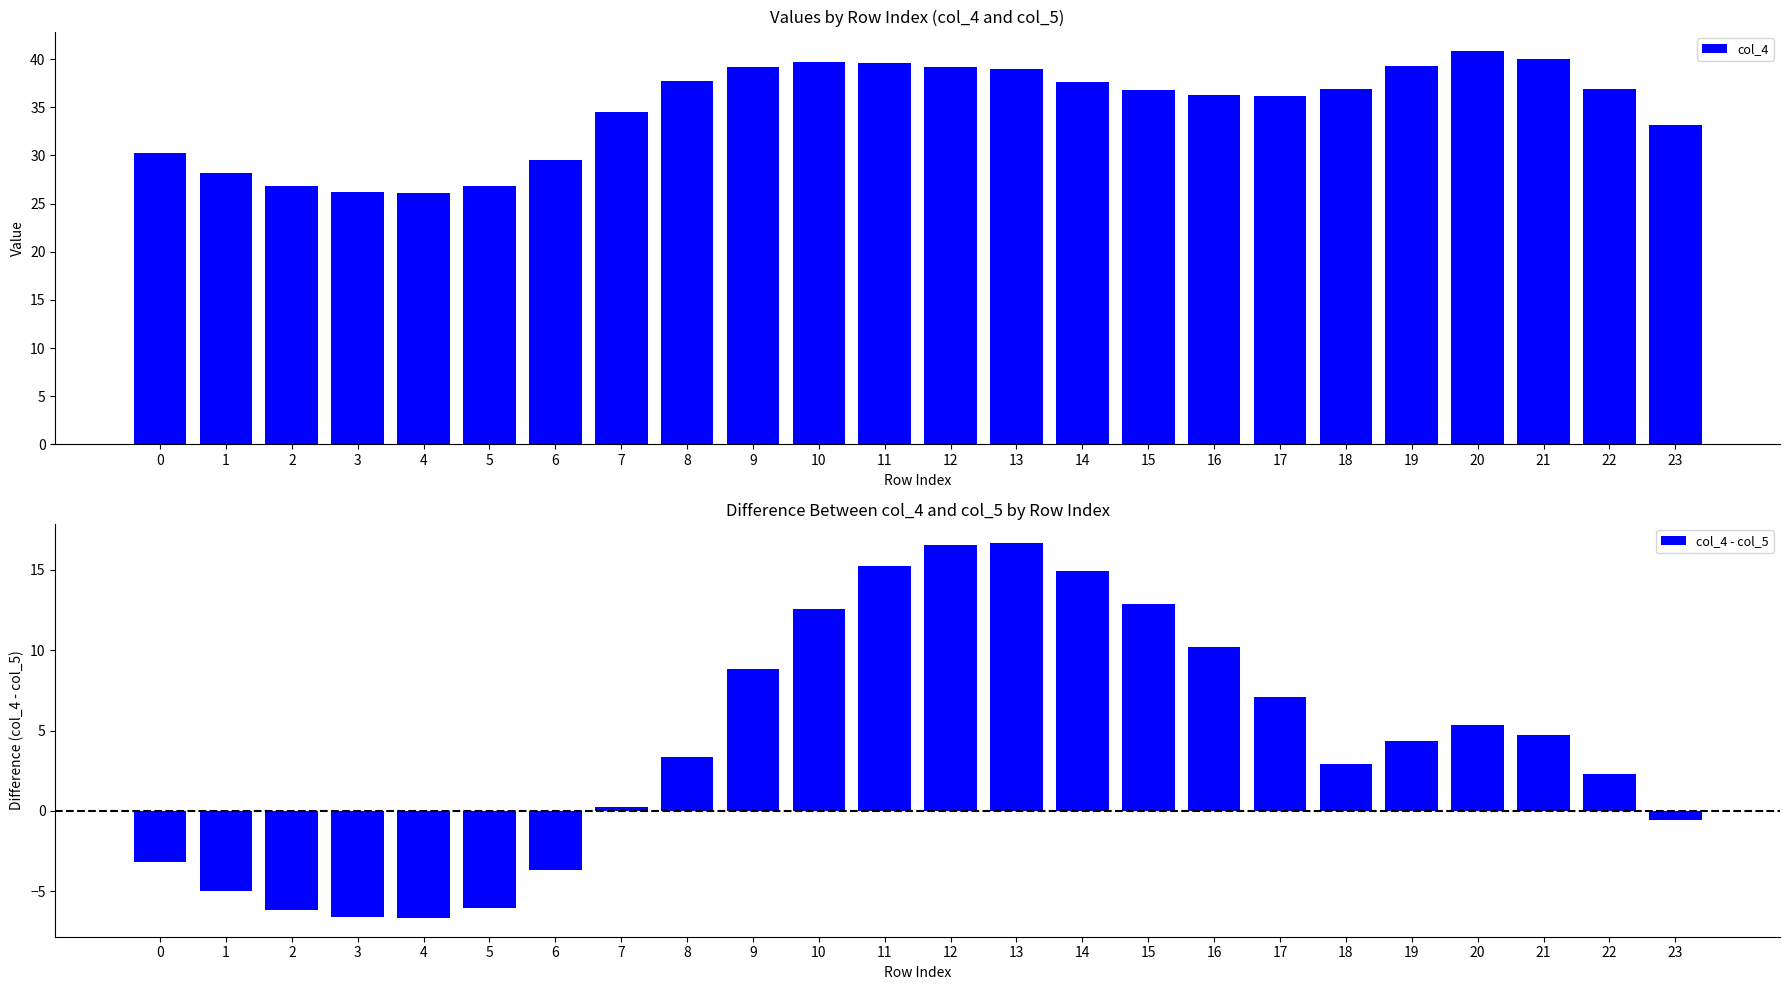

What is the sum of the col_4 - col_5 values at 14 and 22?

17.2